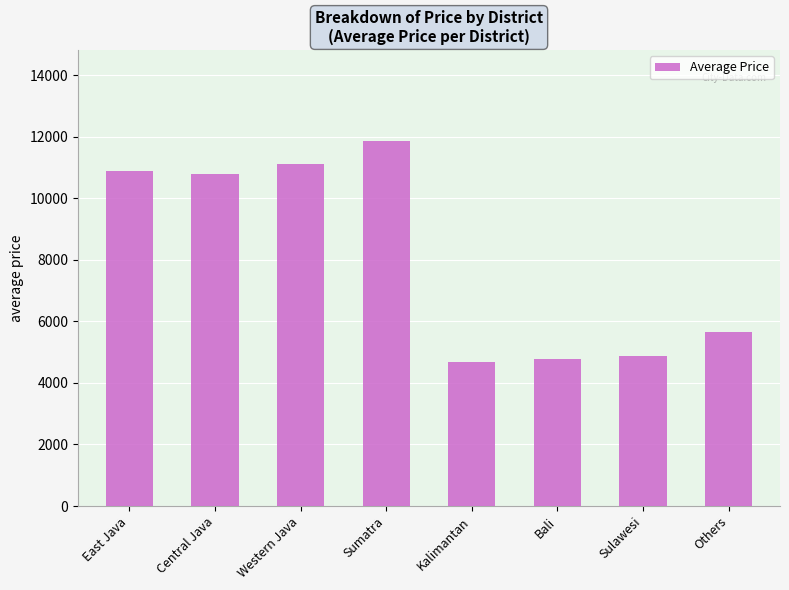

Is it true that the value at Sulawesi is 2128.0?

False